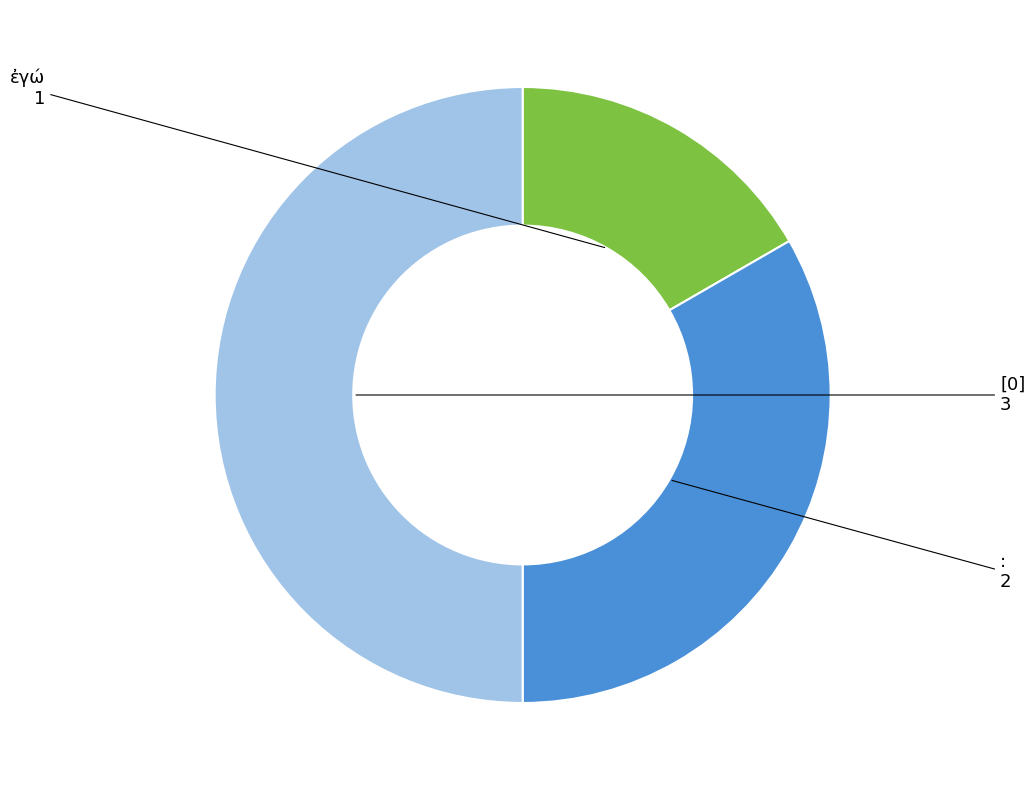

Approximately how many times larger is the value at : compared to ἐγώ?

2.0